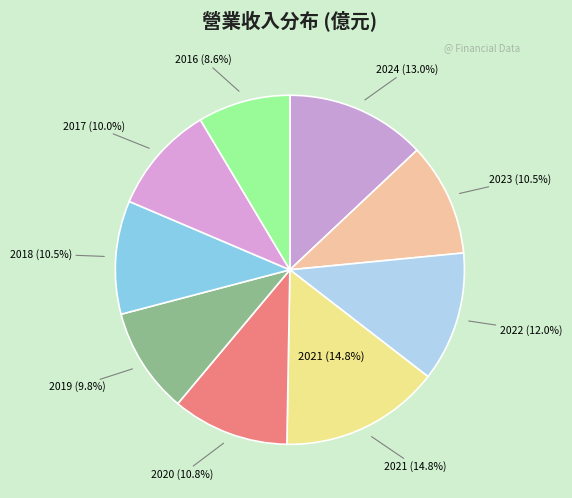

Between 2019 and 2020, which is larger?

2020